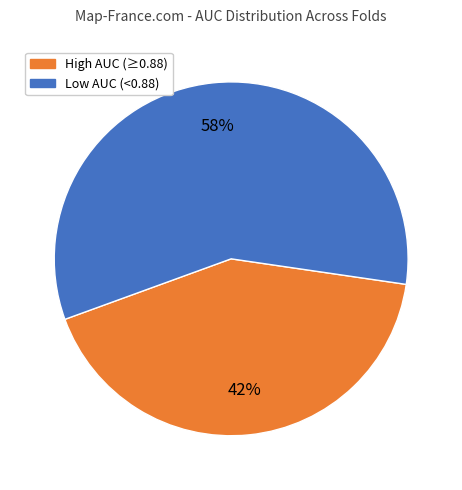

To the nearest percent, what is the difference between the largest and smallest slice percentages?

16%